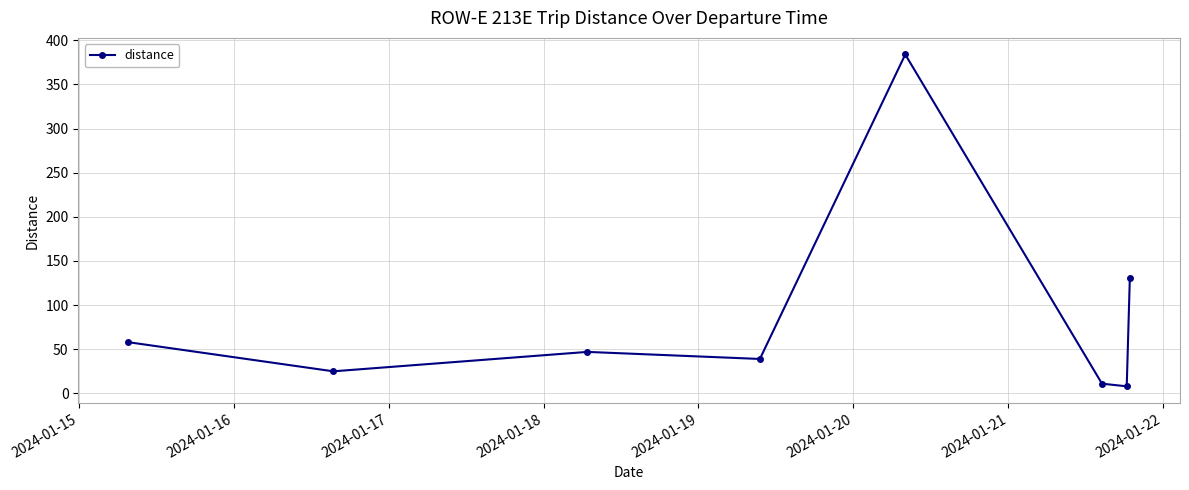

What is the average value?

88